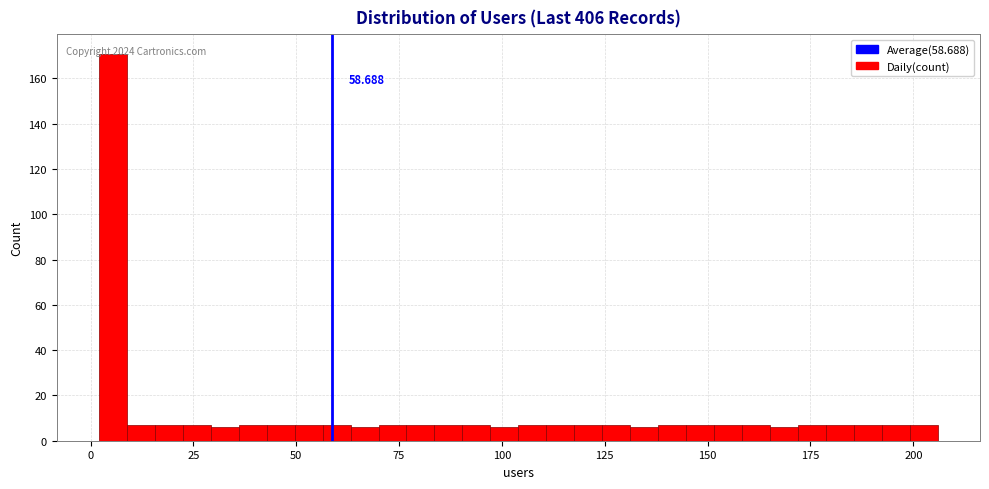

Read against the x-axis, roughly where is the centre of the tallest bar?

5